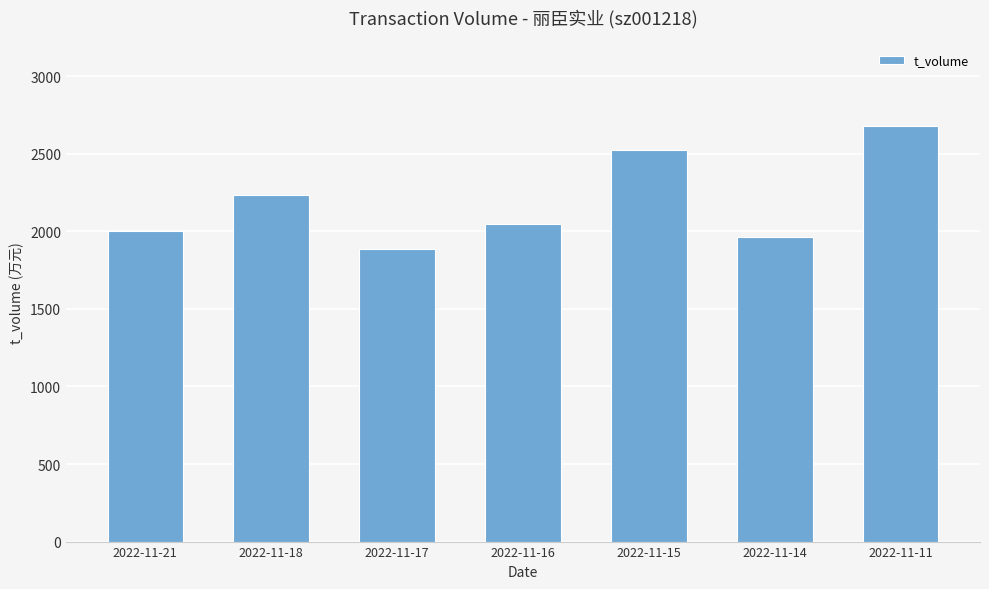

The chart shows a value of 1265 at 2022-11-18. True or false?

False